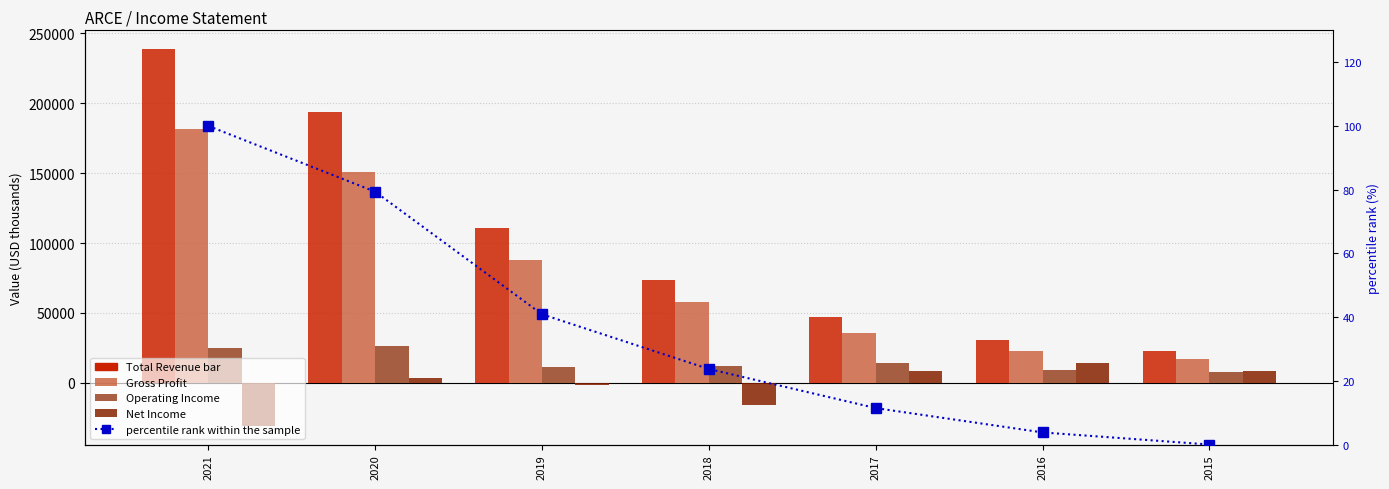

Are the bars grouped side by side (vs. stacked)?

Yes